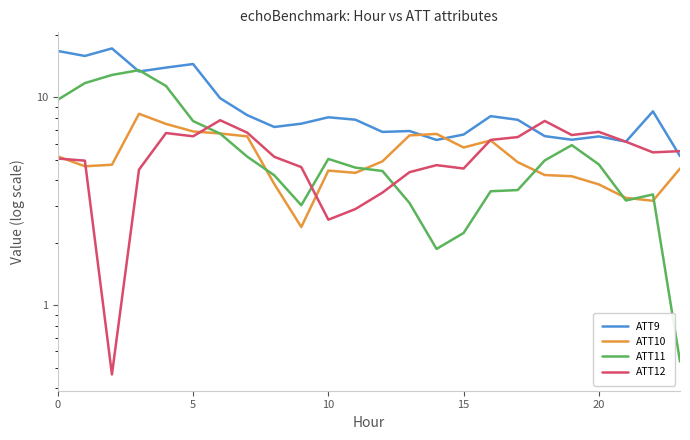

Which series has the largest total across all categories?

ATT9